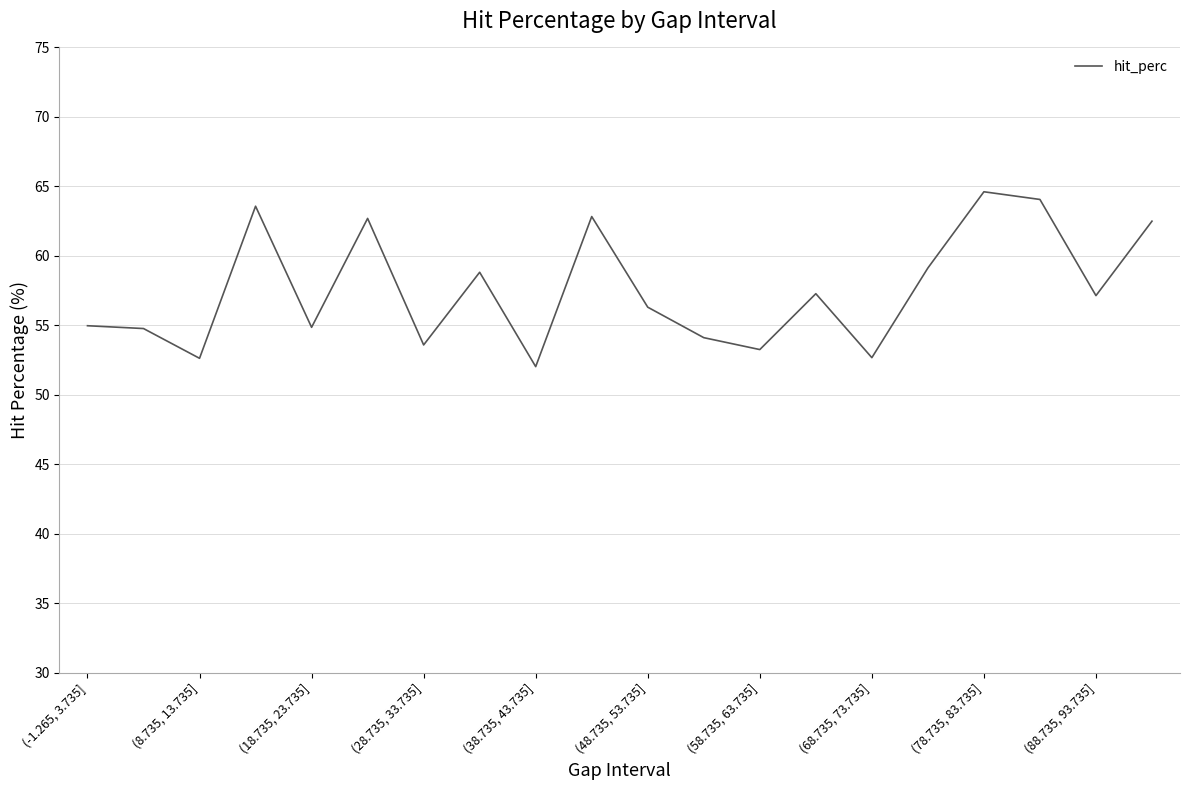

What is the difference between the maximum and minimum values?

12.6